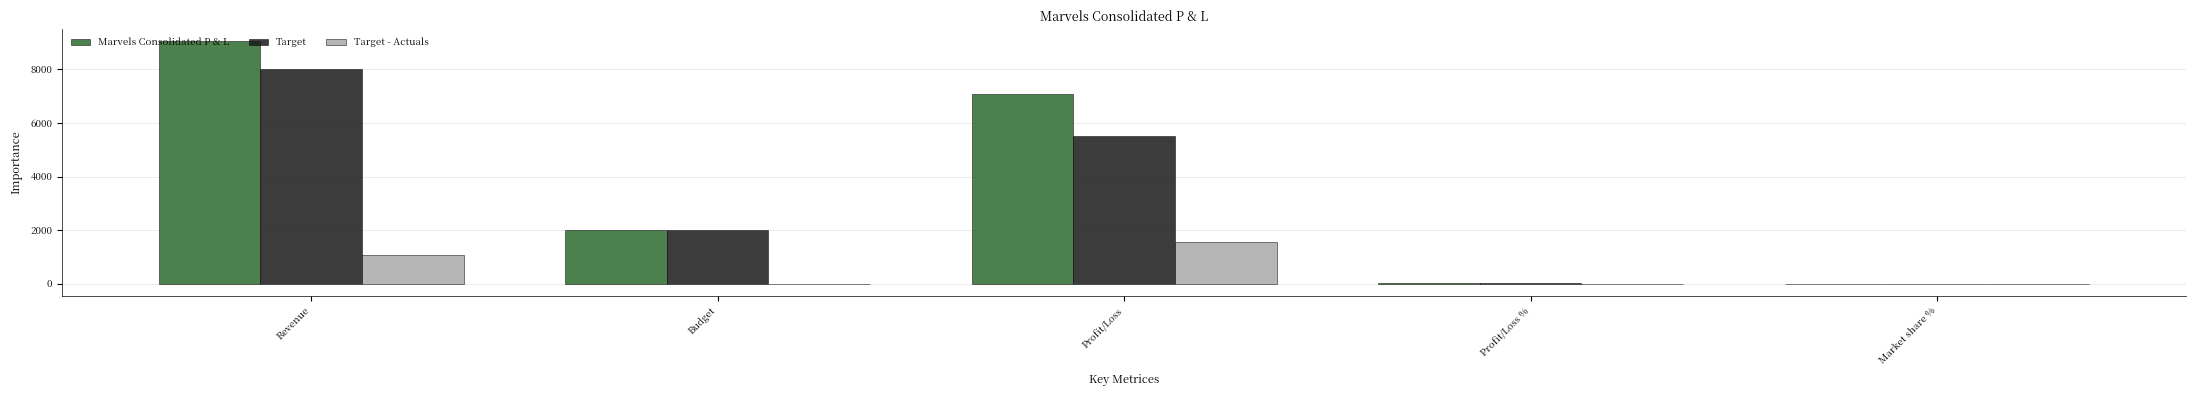

What are all the series names shown in the legend?

Marvels Consolidated P & L, Target, Target - Actuals